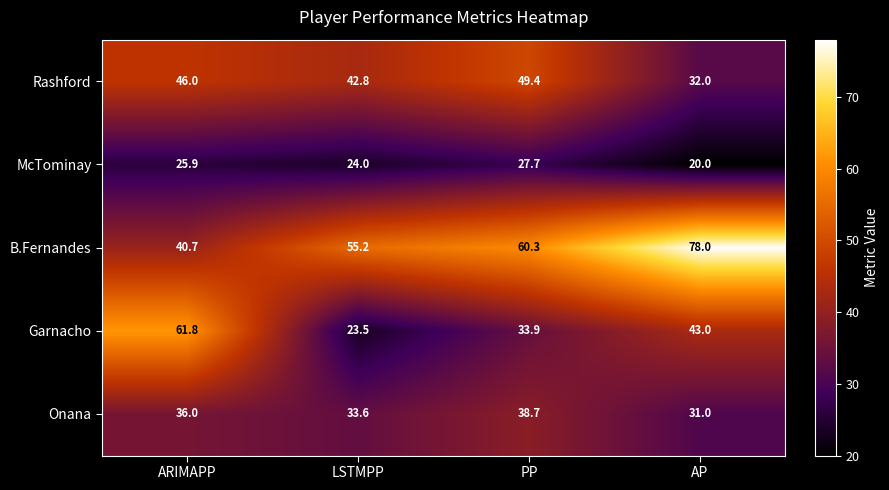

What is the difference between the highest and lowest values at PP?

32.6